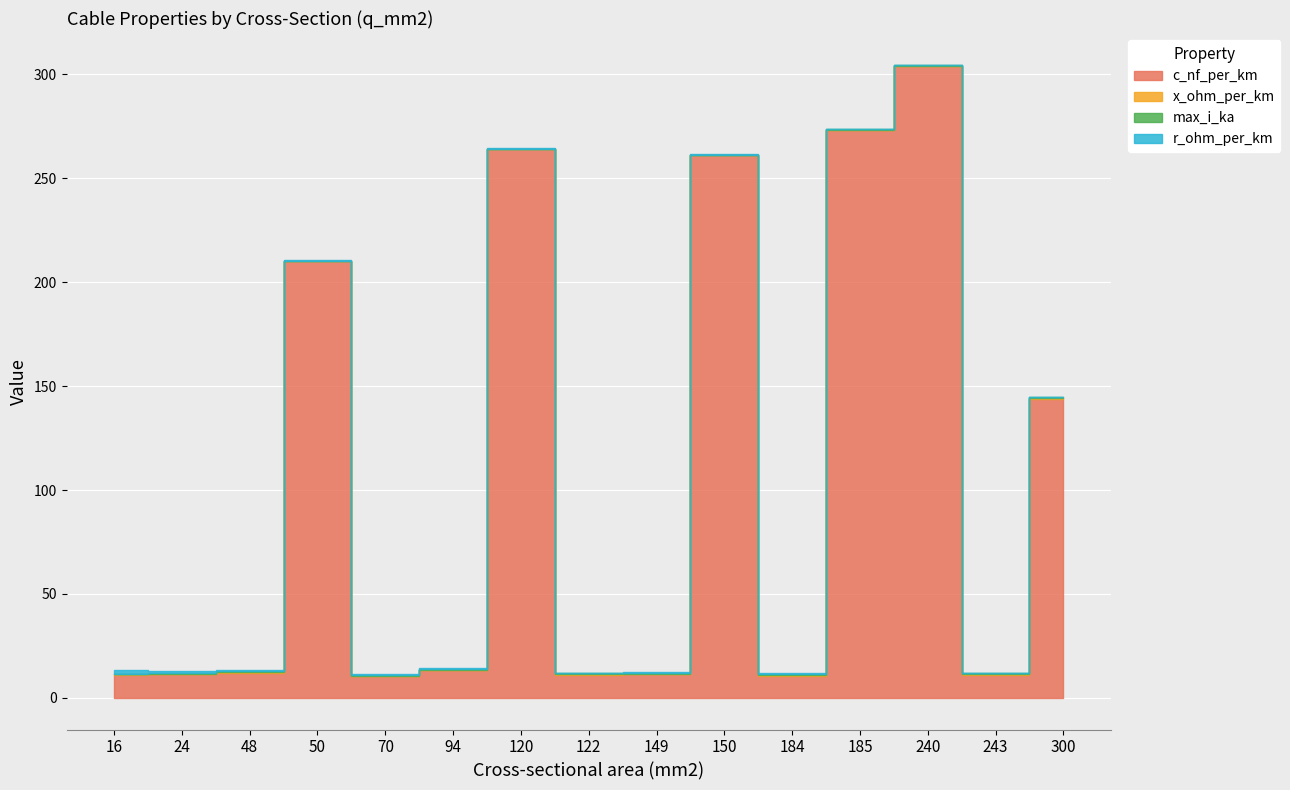

What is the spread (max minus min) of values at 122?

10.9